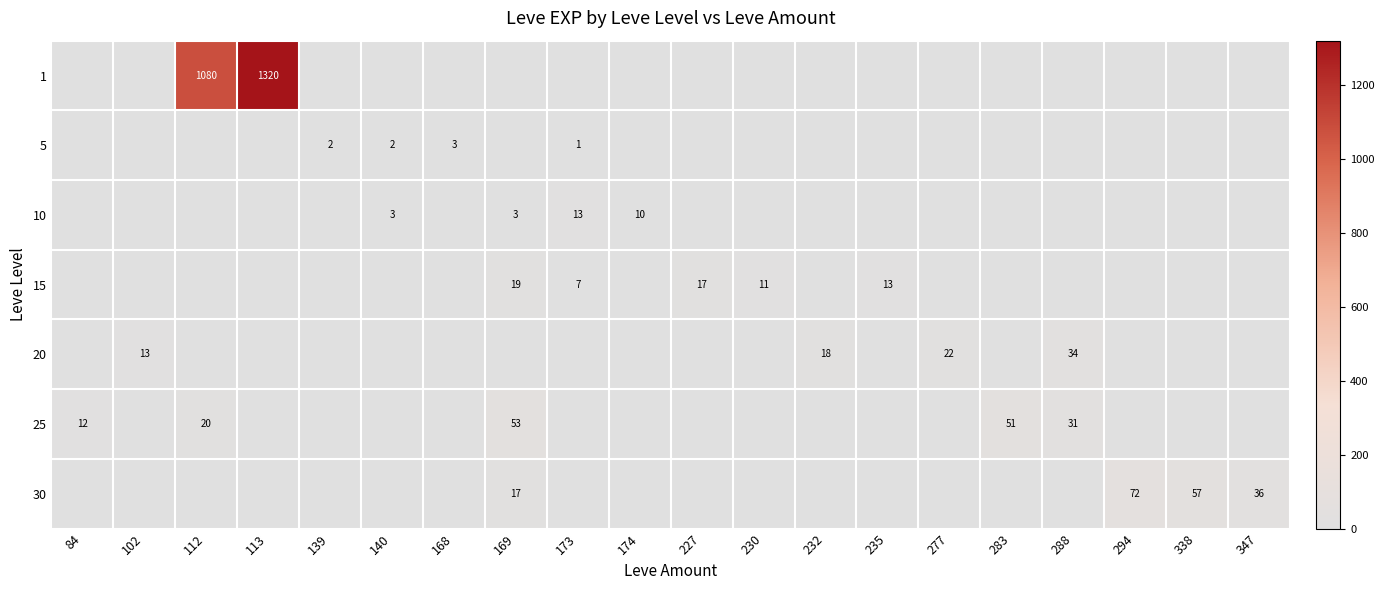

Is it true that 30 equals 27 at 294?

False